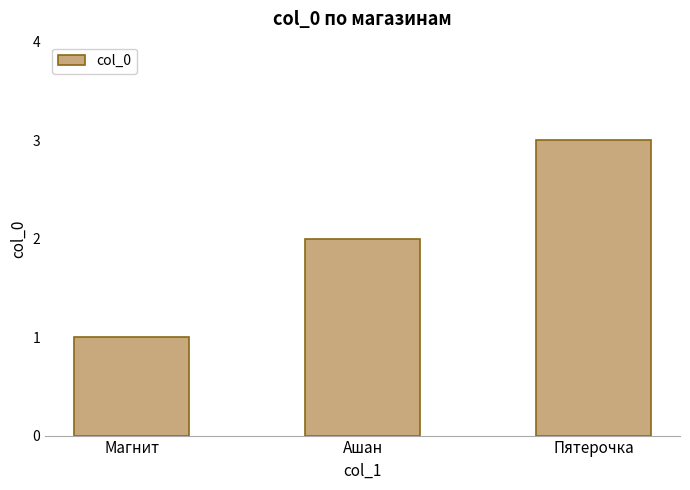

True or false: the data shows 1 at Пятерочка.

False